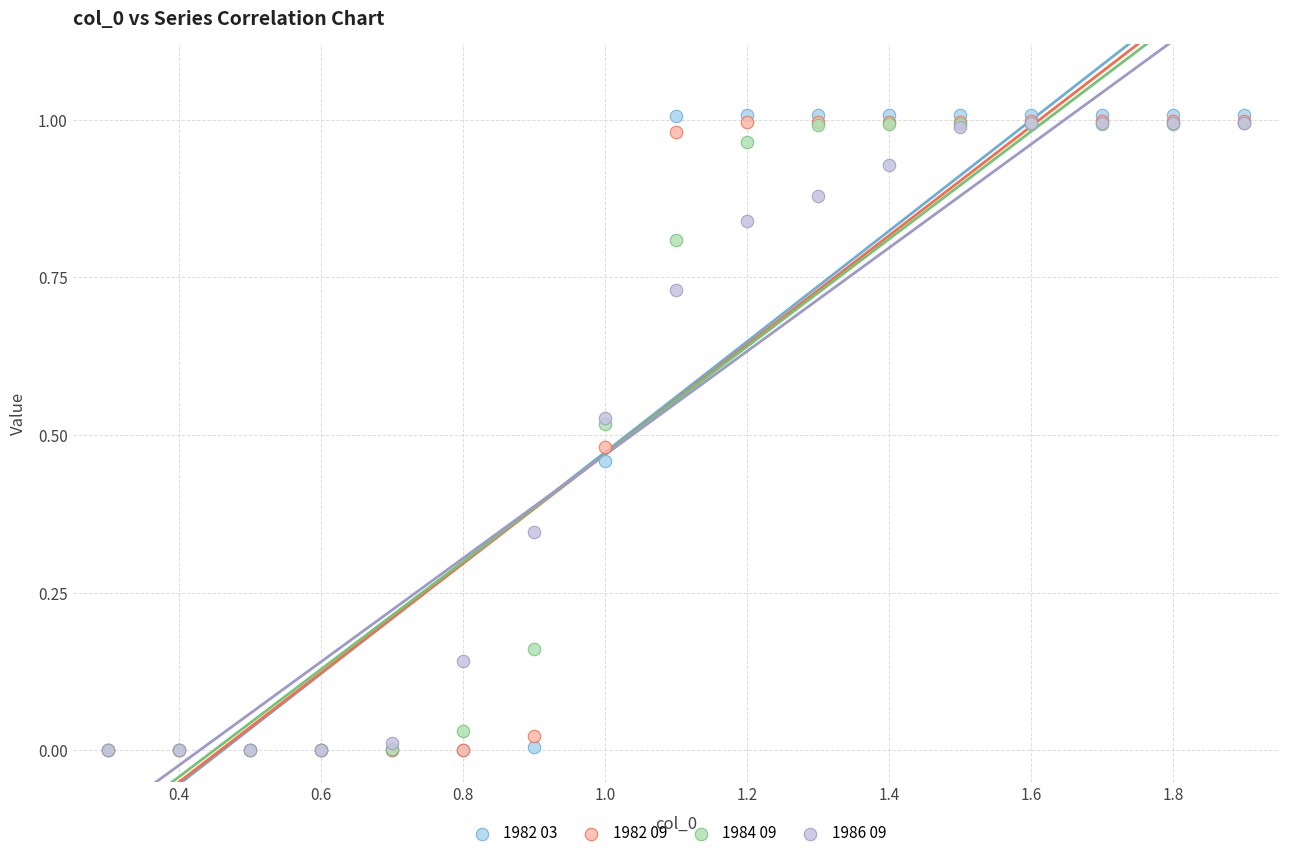

What are all the series names shown in the legend?

1982 03, 1982 09, 1984 09, 1986 09